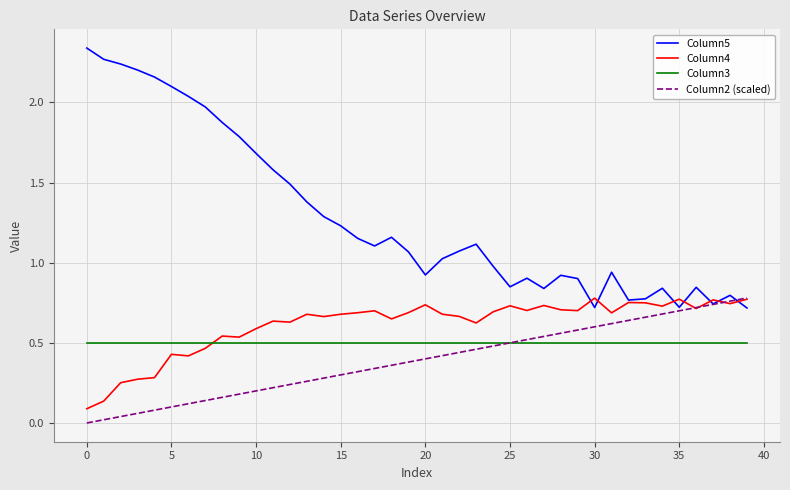

True or false: Column3 and Column4 cross at least once.

True